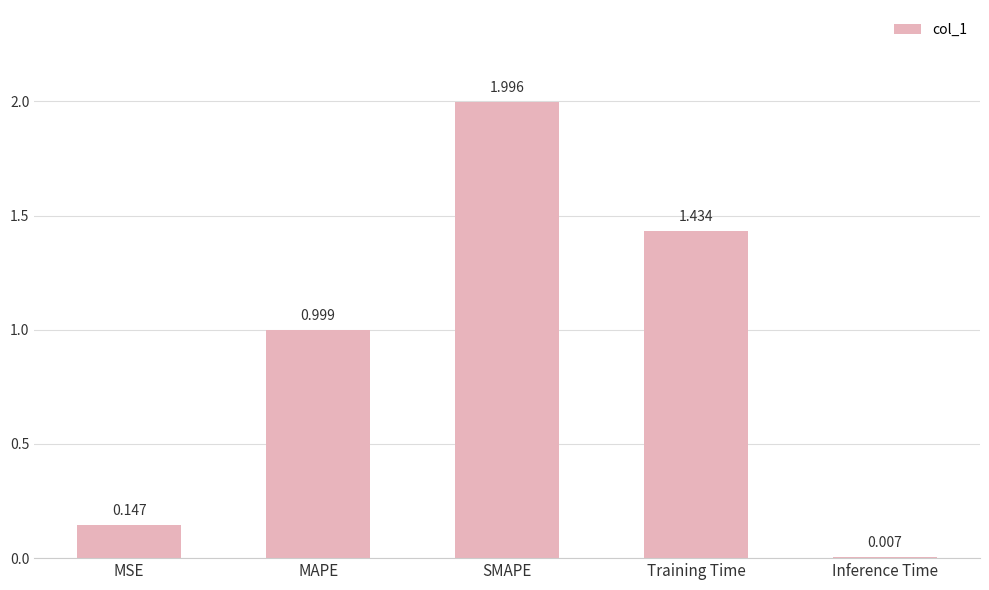

Does the chart contain stacked bars?

No